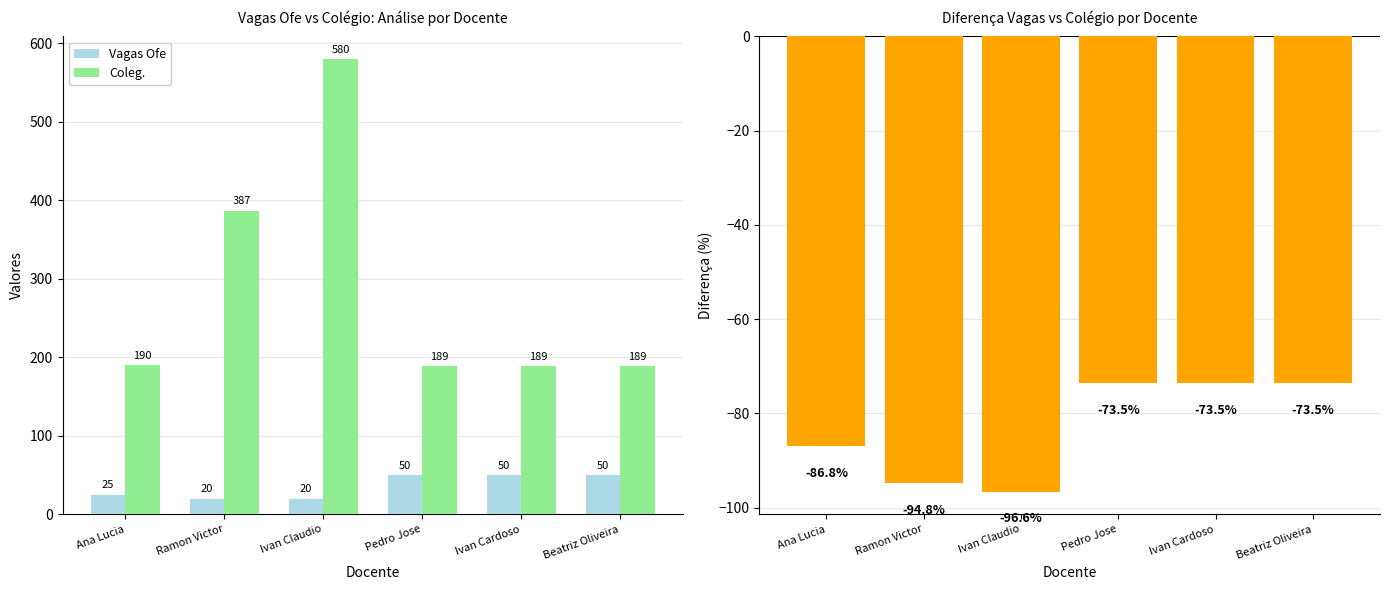

What is the minimum value for Vagas Ofe?

20